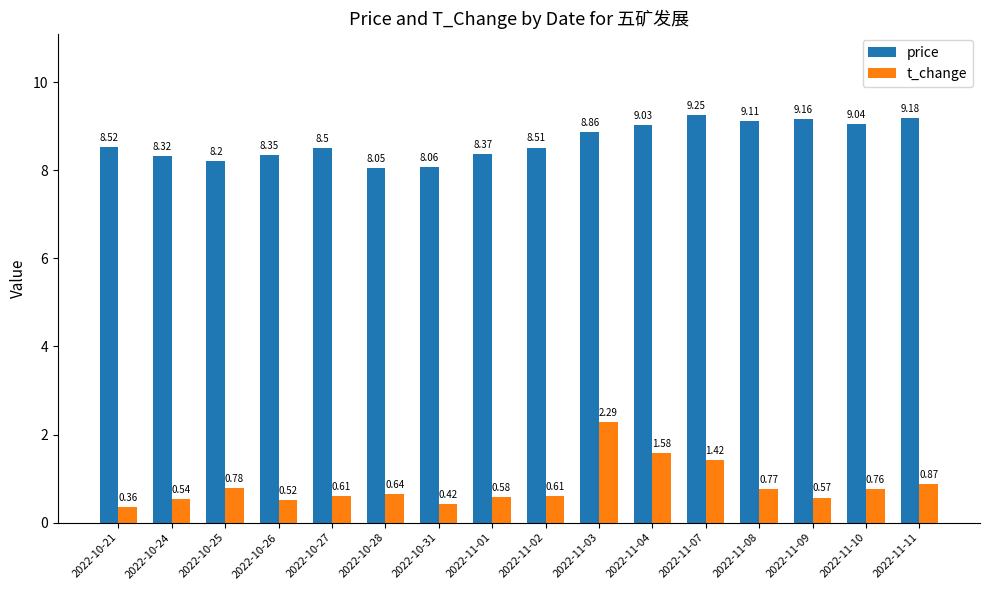

What is the sum of the price values at 2022-10-31 and 2022-11-09?

17.2